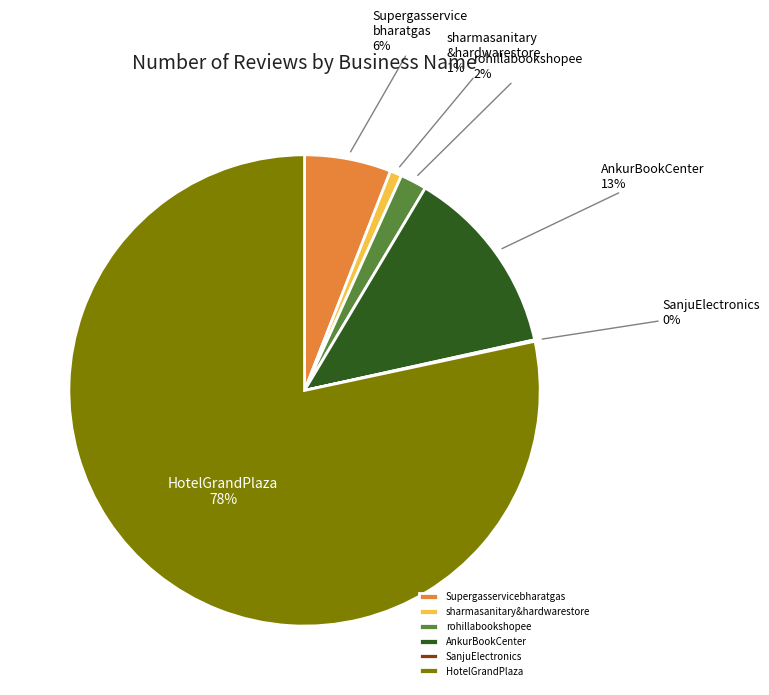

Which category has the biggest portion of the pie?

HotelGrandPlaza